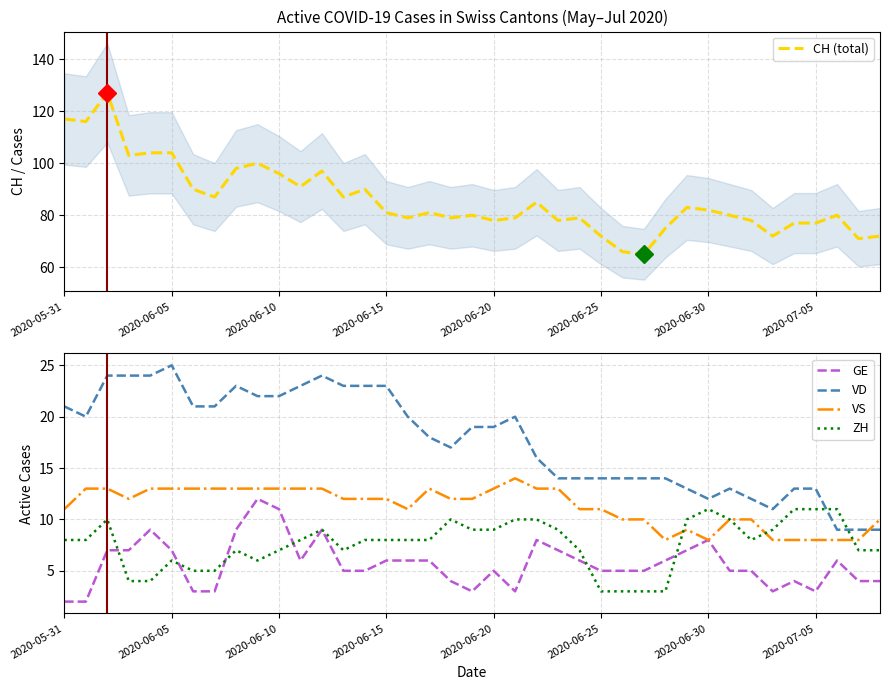

Is the value of VS at 2020-06-20 greater than the value of ZH at 2020-07-05?

Yes